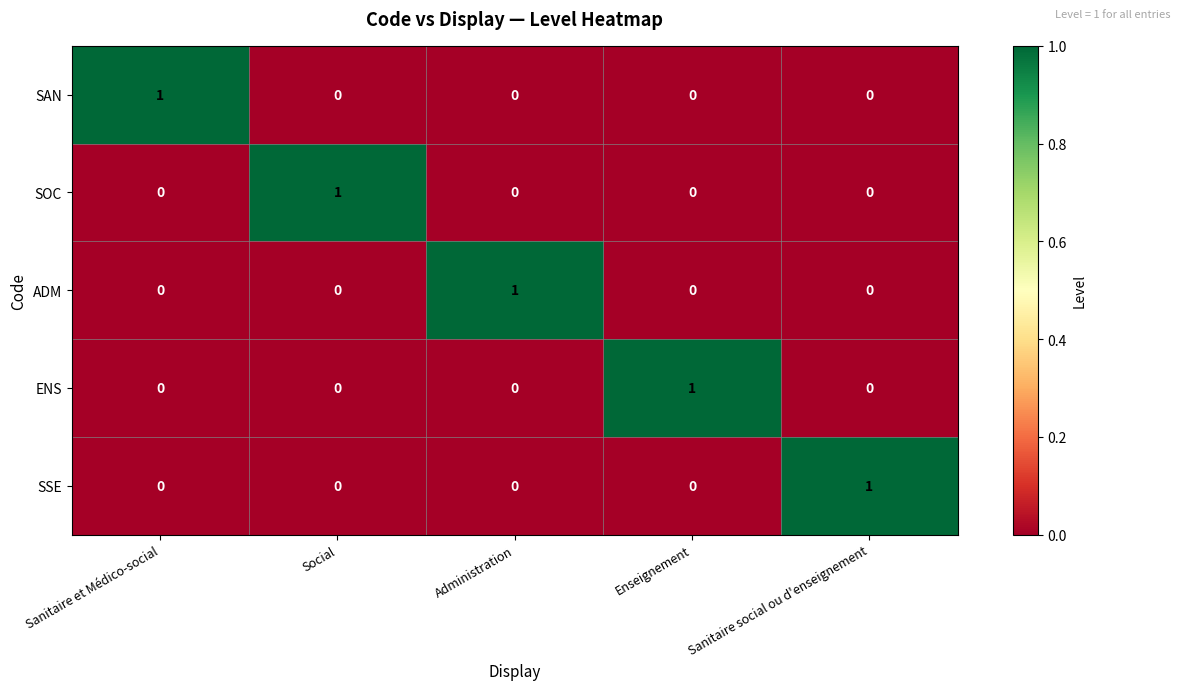

The value of ADM at Social is -1. True or false?

False